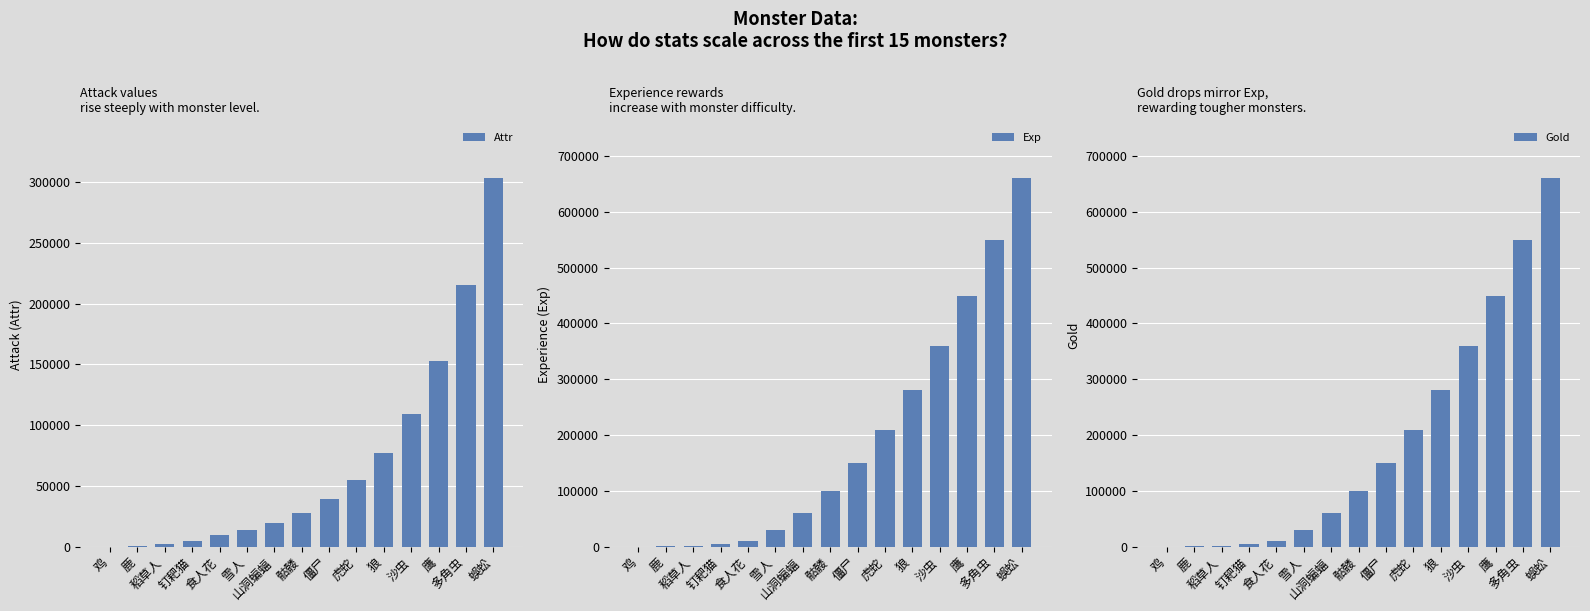

List the series in order of their peak value, highest first.

Exp, Gold, Attr